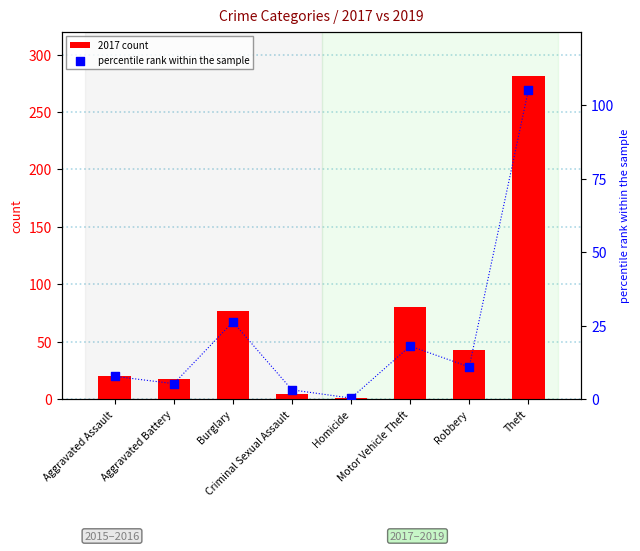

Which series has the largest Y range (max minus min)?

2017 count